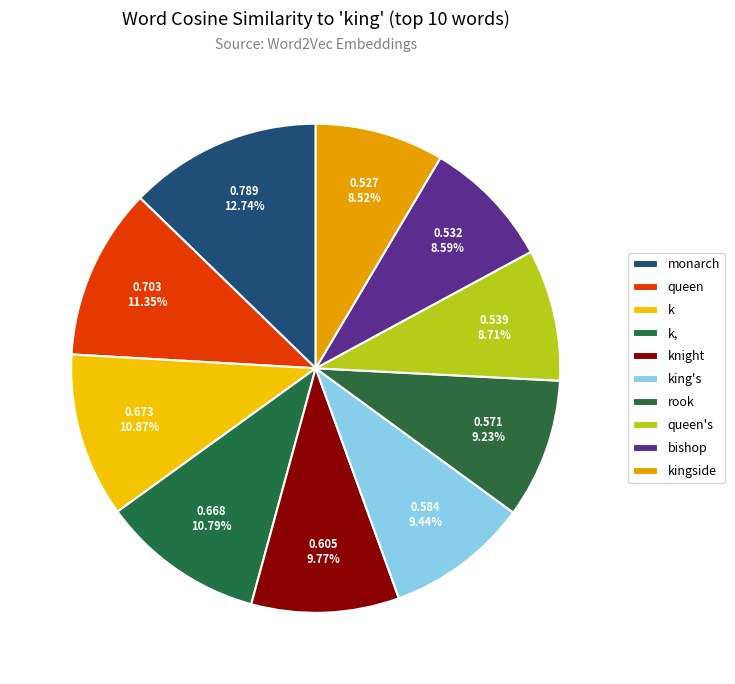

To the nearest percent, what is the difference between the largest and smallest slice percentages?

4%